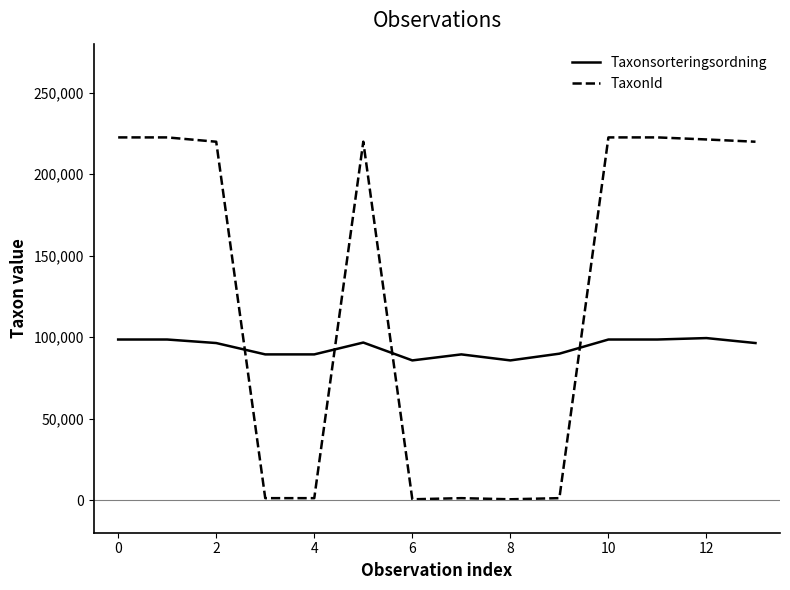

How many lines are shown in the chart?

2